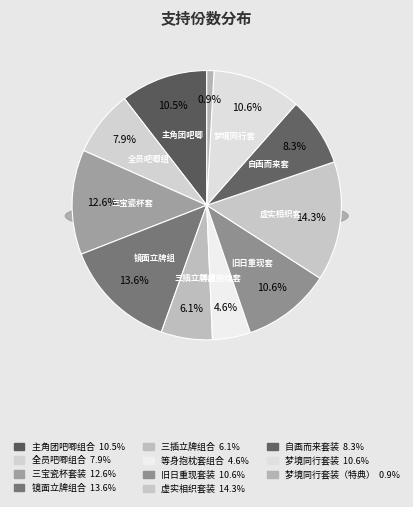

The 等身抱枕套组合 slice represents 1% of the pie. True or false?

False